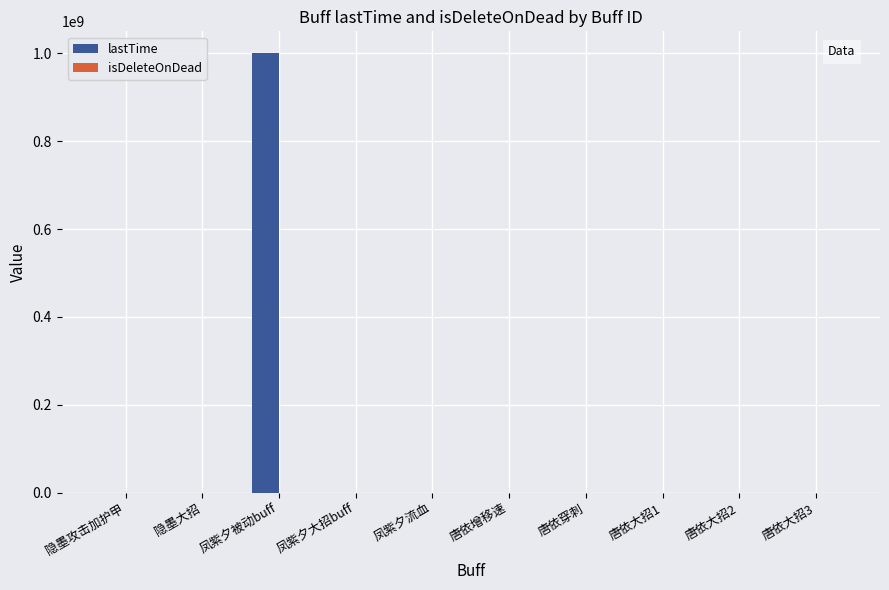

Which series has the largest total across all categories?

lastTime